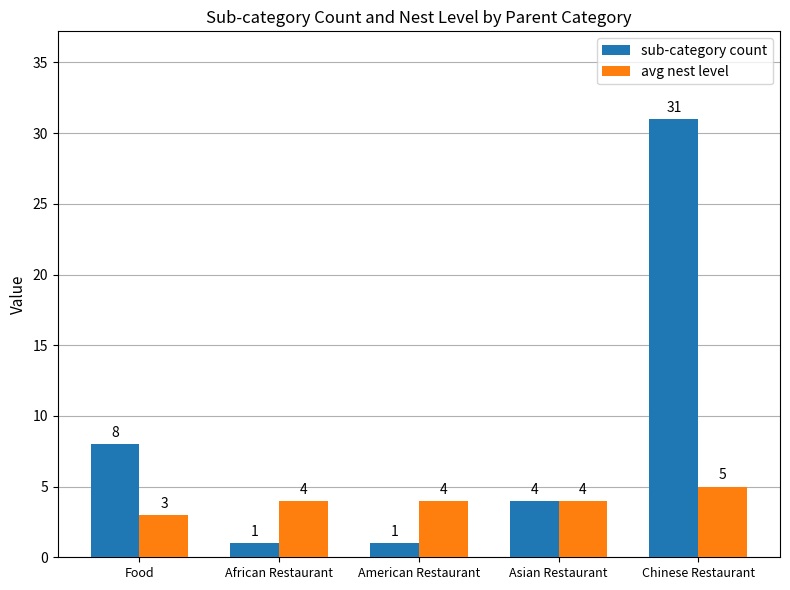

Which series changed the most between African Restaurant and Chinese Restaurant?

sub-category count